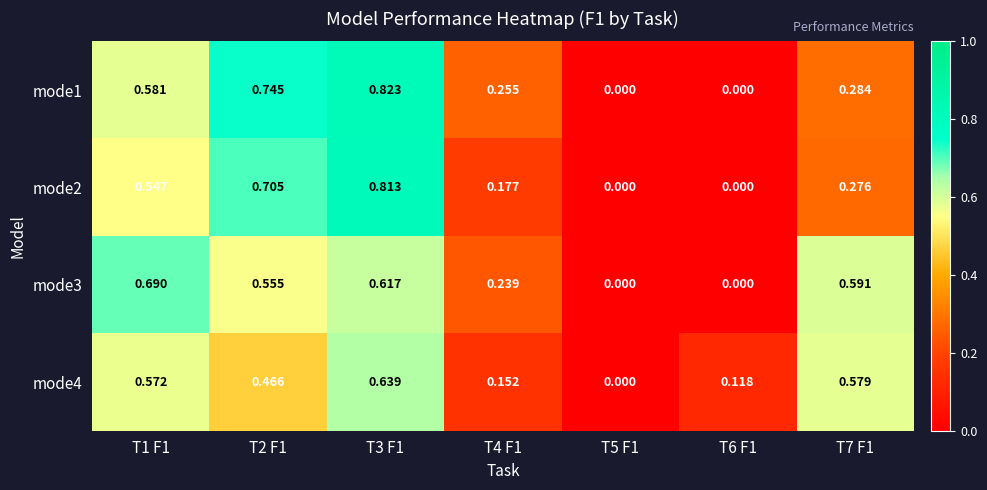

Reading left to right, extract all data points from this chart.

mode1: T1 F1=0.6	T2 F1=0.7	T3 F1=0.8	T4 F1=0.3	T5 F1=0.0	T6 F1=0.0	T7 F1=0.3
mode2: T1 F1=0.5	T2 F1=0.7	T3 F1=0.8	T4 F1=0.2	T5 F1=0.0	T6 F1=0.0	T7 F1=0.3
mode3: T1 F1=0.7	T2 F1=0.6	T3 F1=0.6	T4 F1=0.2	T5 F1=0.0	T6 F1=0.0	T7 F1=0.6
mode4: T1 F1=0.6	T2 F1=0.5	T3 F1=0.6	T4 F1=0.2	T5 F1=0.0	T6 F1=0.1	T7 F1=0.6